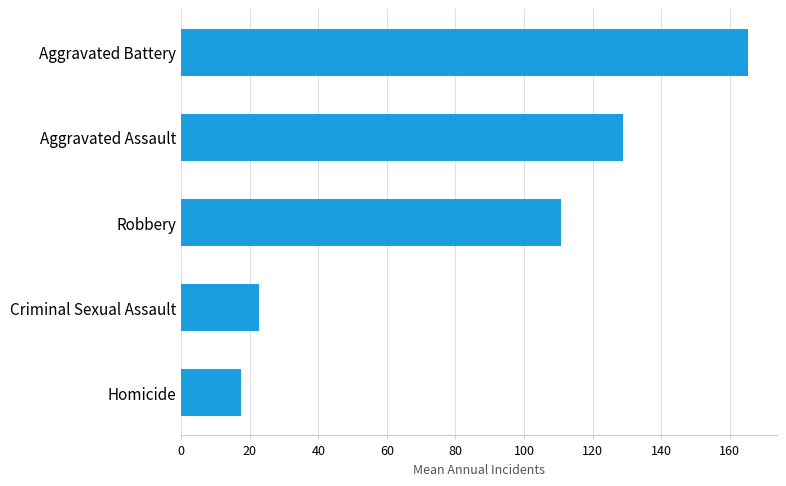

Approximately how many times larger is the value at Aggravated Assault compared to Aggravated Battery?

0.8